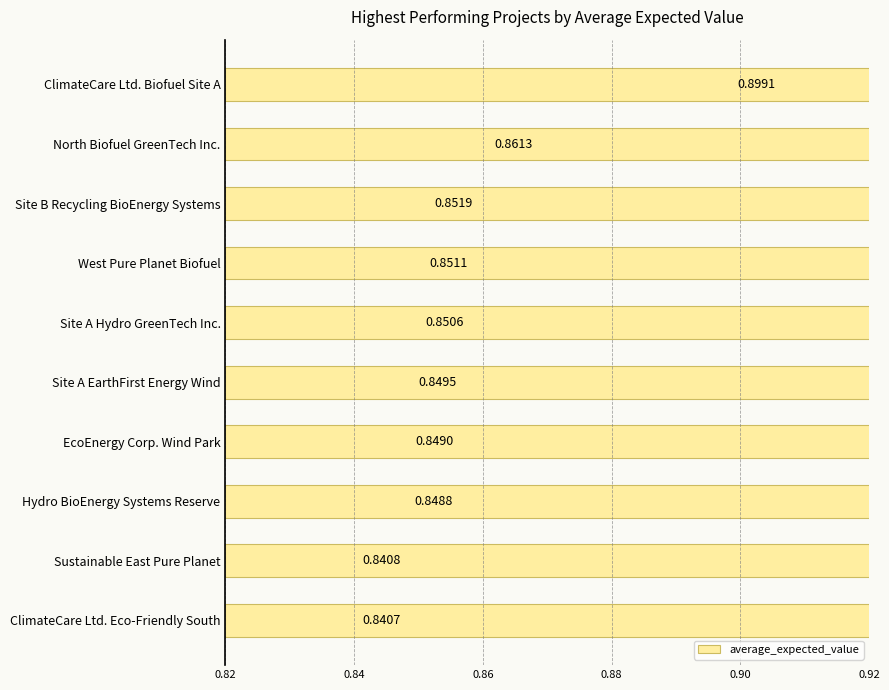

What is the difference between the maximum and minimum values?

0.1